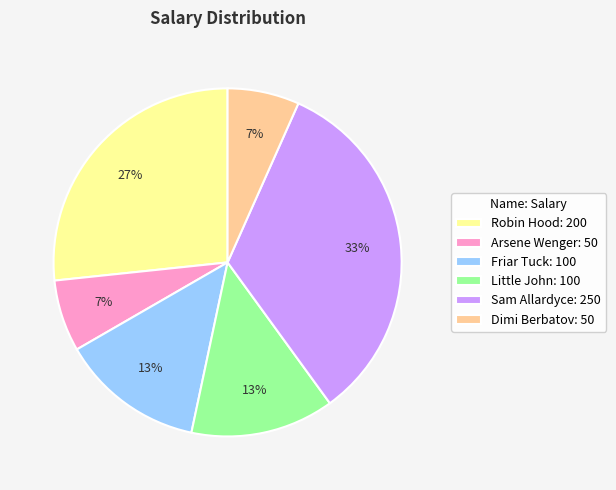

What is the largest slice in the pie chart?

Sam Allardyce